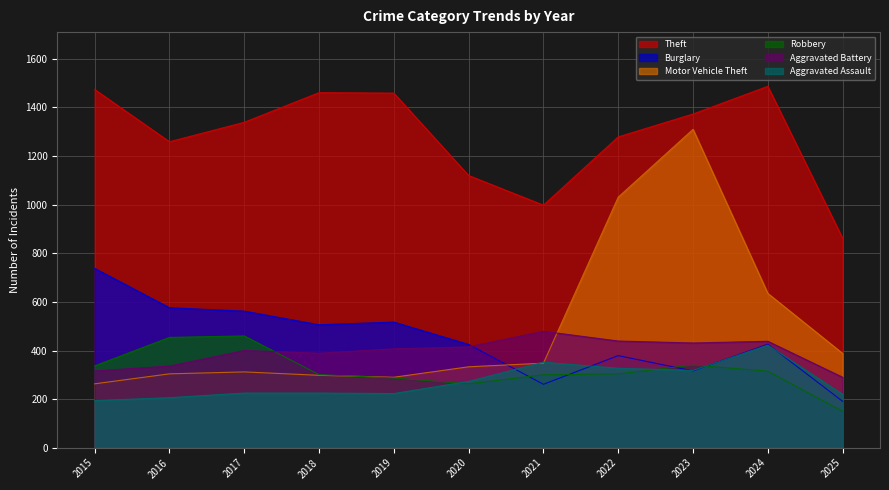

Which series changed the most between 2016 and 2020?

Robbery